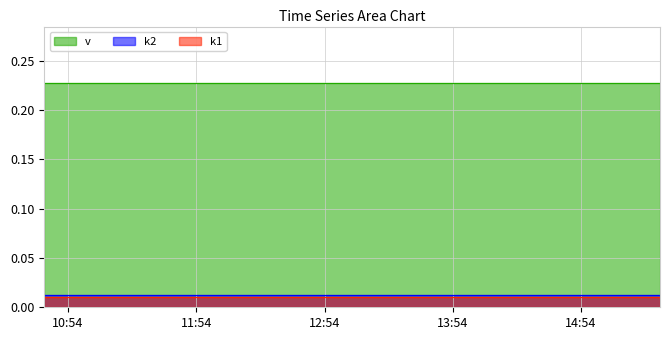

Reading right to left, what are all the values shown in this chart?

k1: 0.0	0.0	0.0	0.0
k2: 0.0	0.0	0.0	0.0
v: 0.2	0.2	0.2	0.2